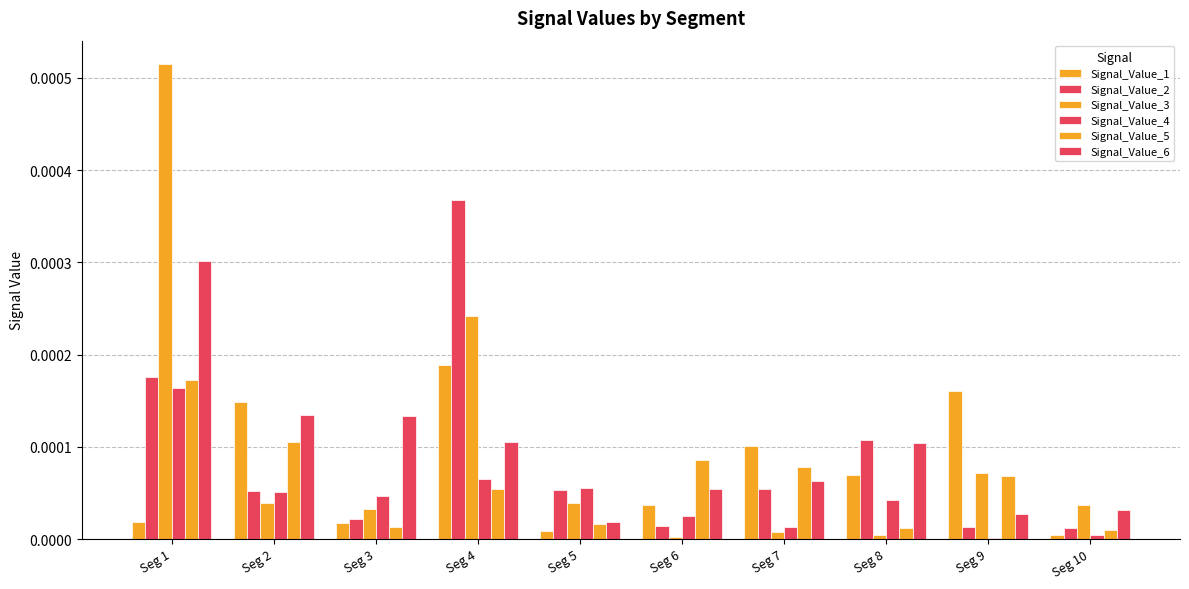

Does the chart contain stacked bars?

No